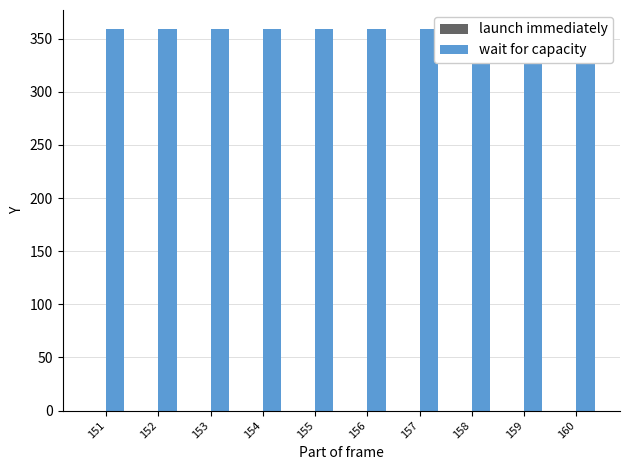

What is the total value across all series at 157?

359